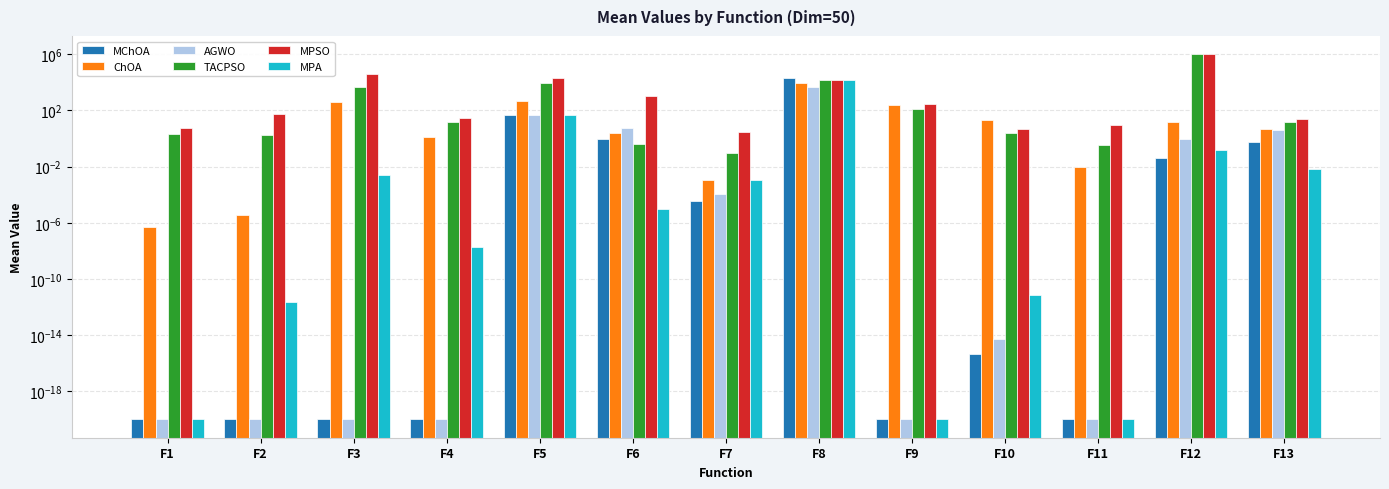

What is the difference between the second highest and second lowest values in the MChOA series?

48.3